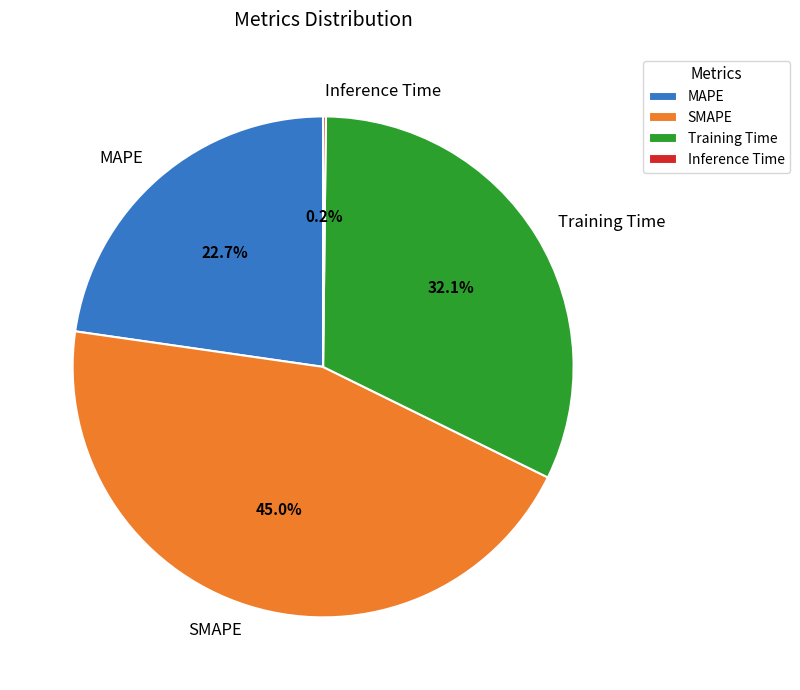

What is the largest slice in the pie chart?

SMAPE